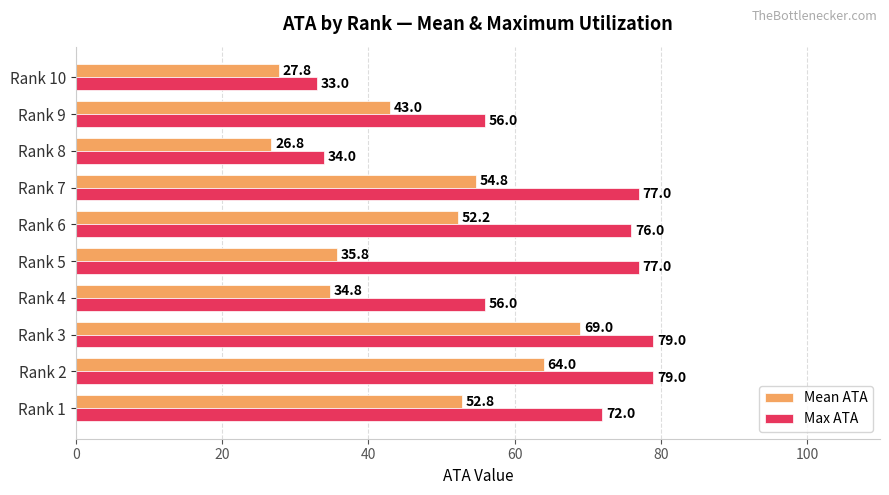

What value does the Max ATA series have at Rank 3?

79.0